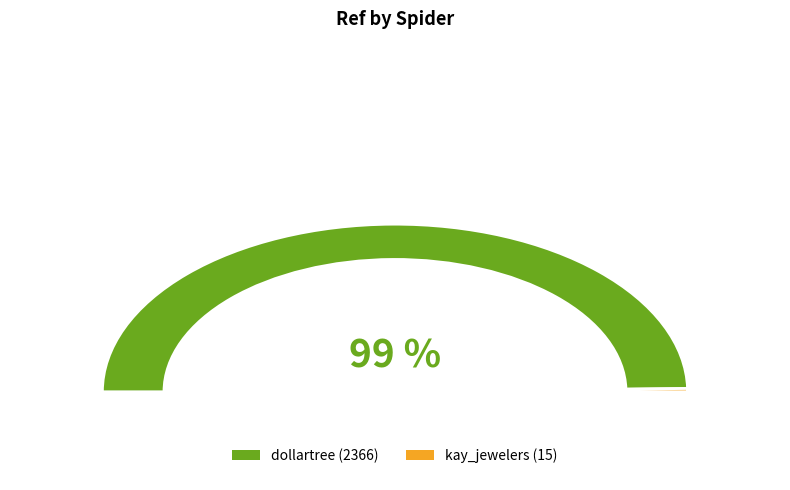

Do kay_jewelers and dollartree together represent more than half of the pie?

Yes